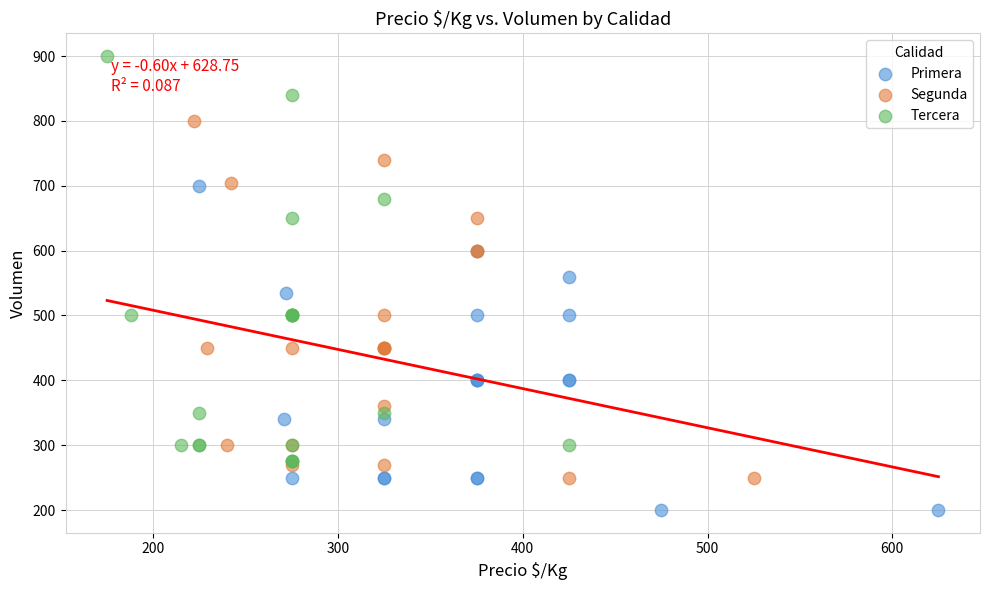

What are all the series names shown in the legend?

Primera, Segunda, Tercera